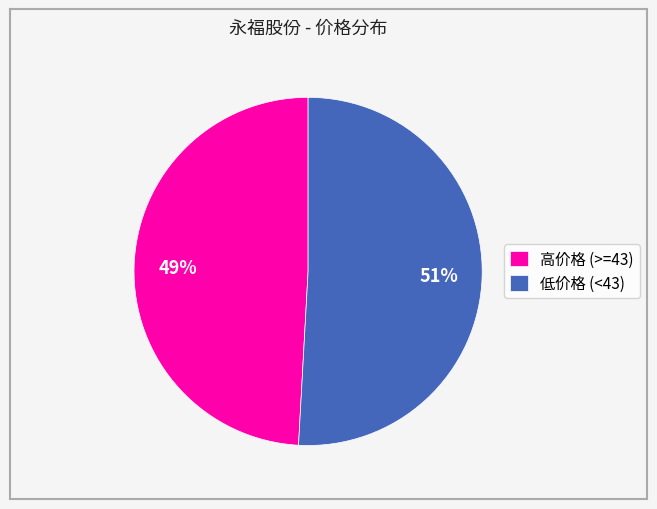

What is the ratio of the value at 高价格 (>=43) to the value at 低价格 (<43)?

1.0